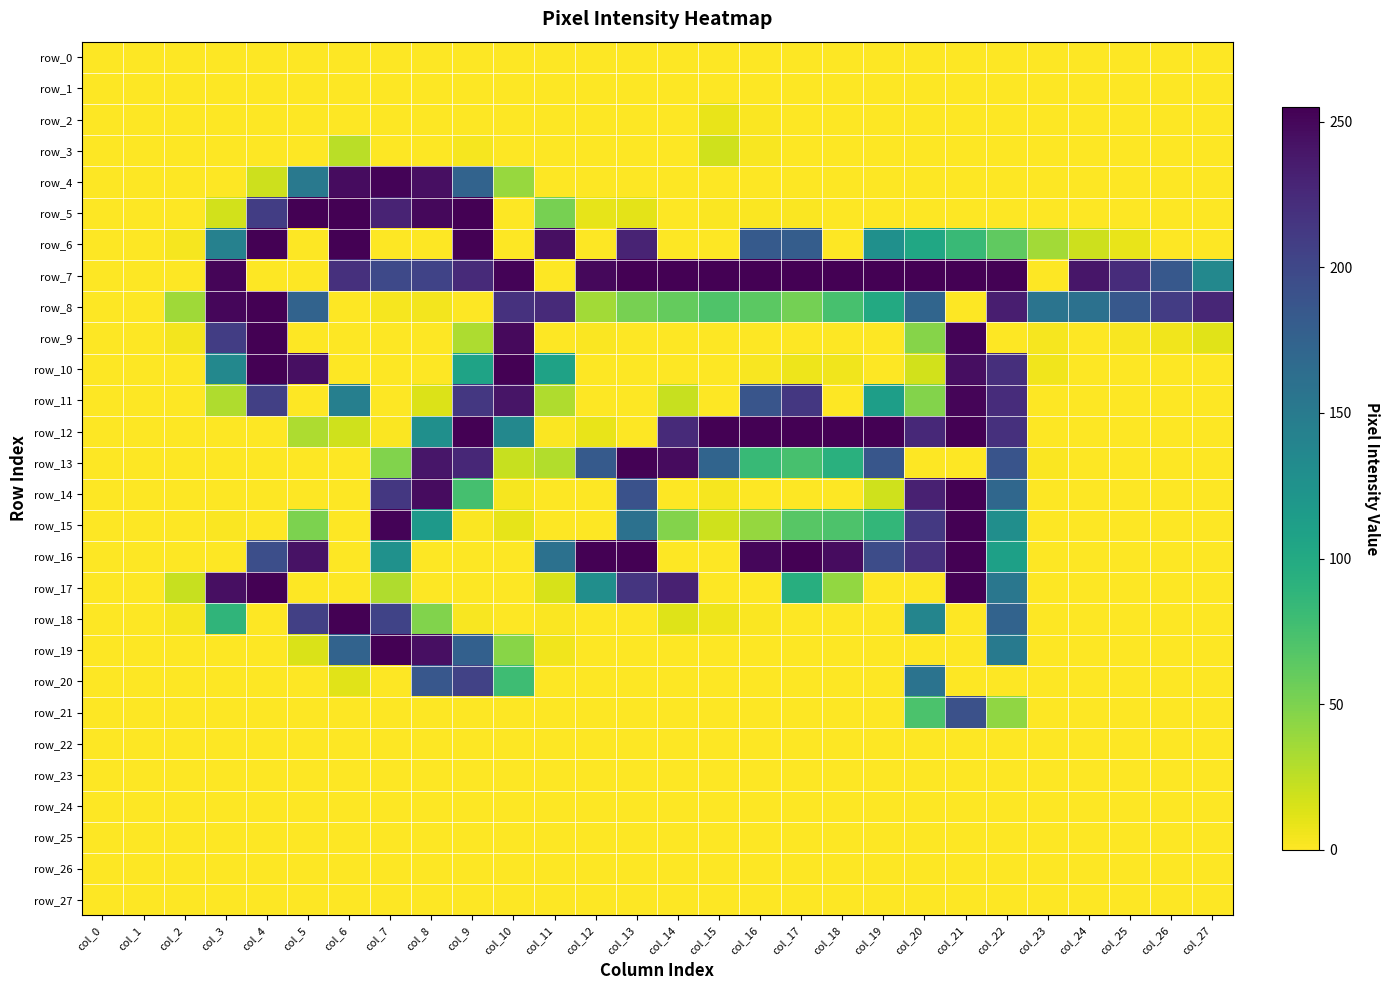

At which label is row_17 closest to 127?

col_12